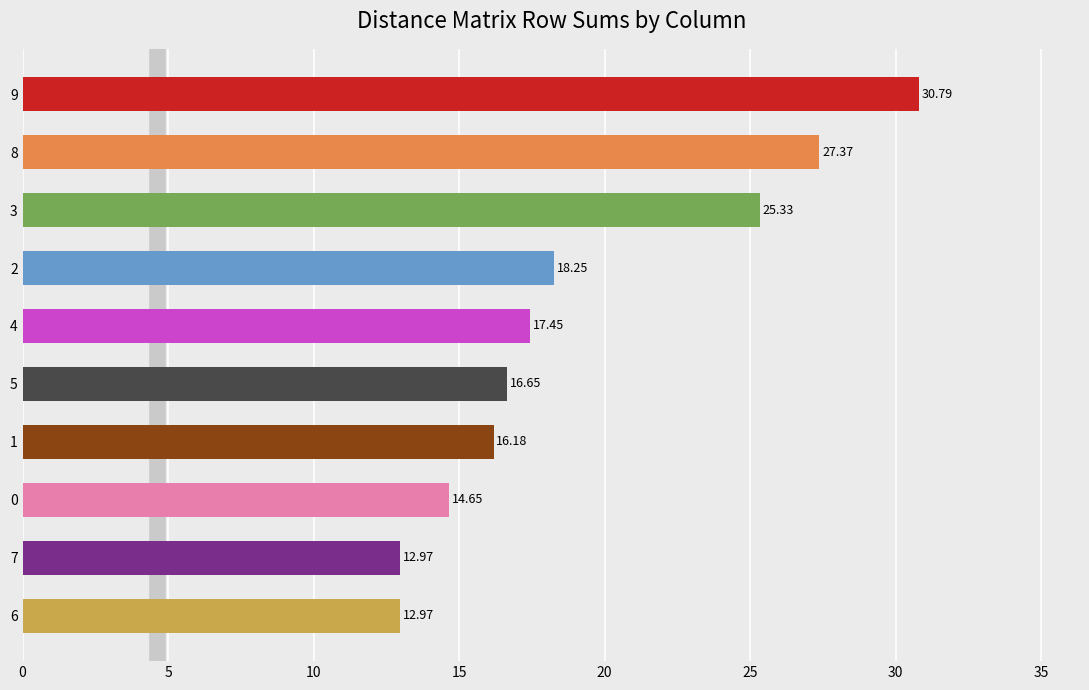

What is the ratio of the value at 3 to the value at 4?

1.5